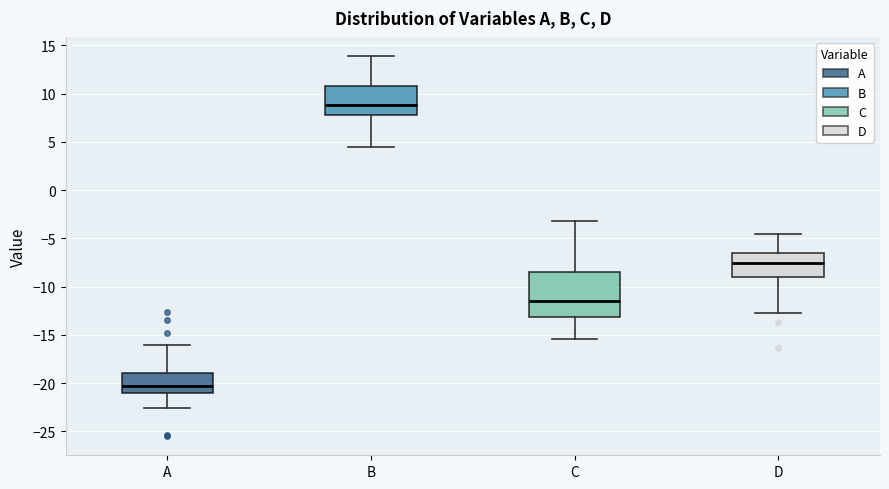

Which box has the lowest median line?

A